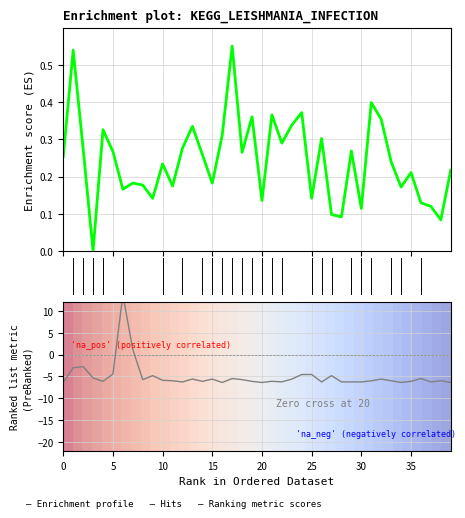

How many series are shown in this chart?

3